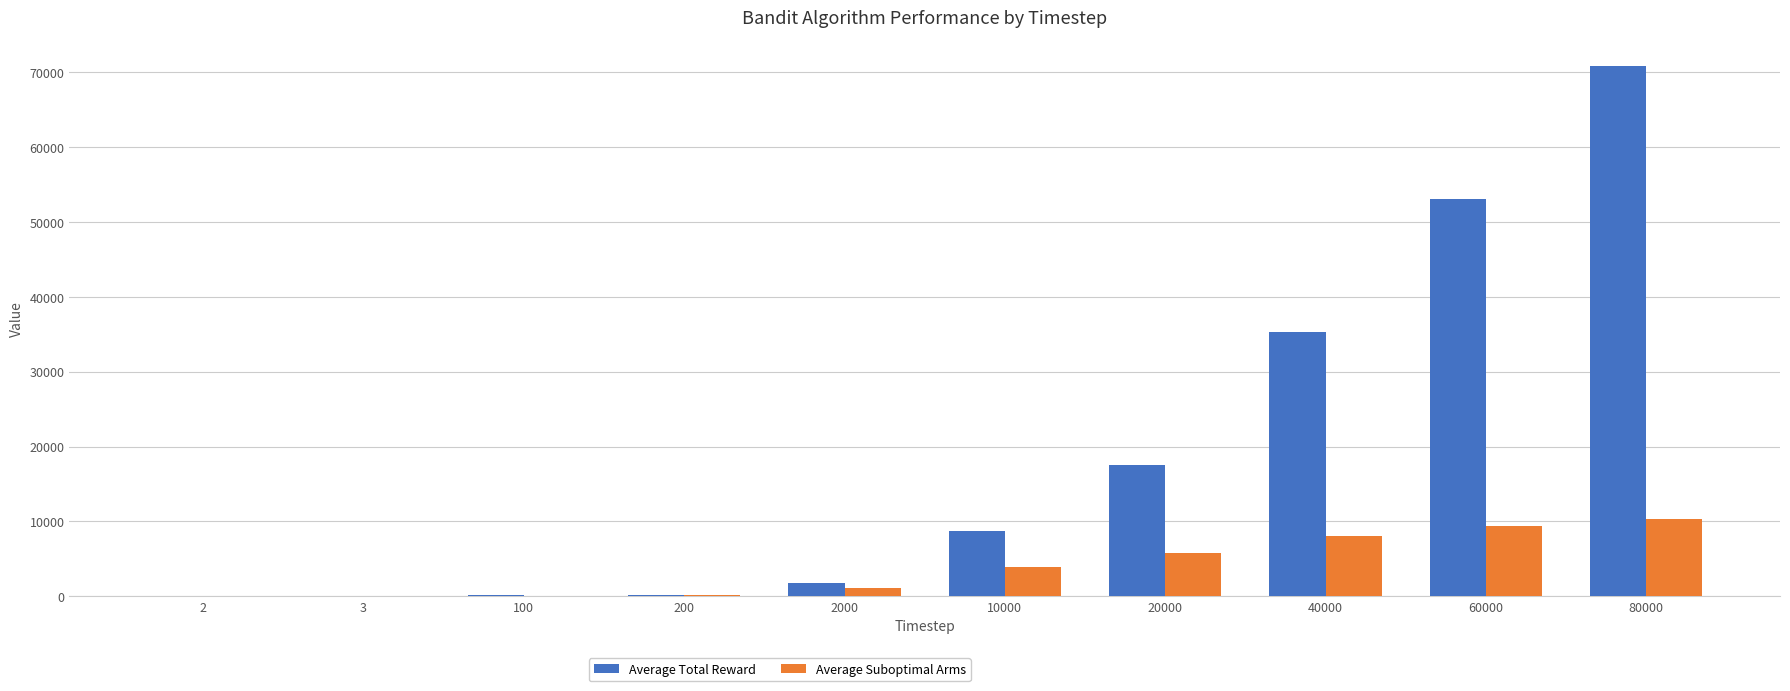

How many distinct data groups are displayed?

2